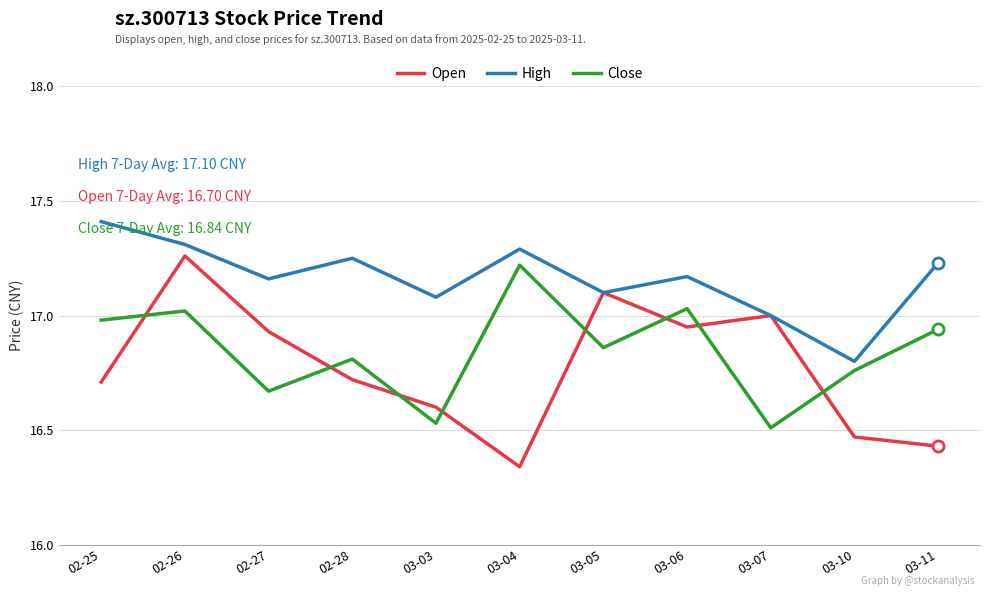

Where is the first local maximum for High?

02-28